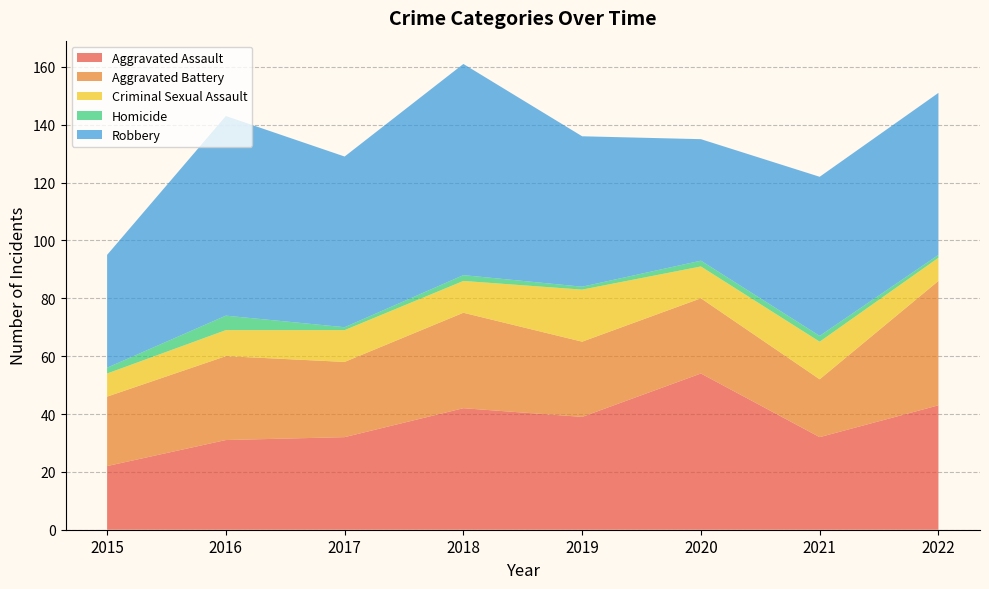

Reading left to right, transcribe all the data shown in this chart.

Aggravated Assault: 2015=22	2016=31	2017=32	2018=42	2019=39	2020=54	2021=32	2022=43
Aggravated Battery: 2015=24	2016=29	2017=26	2018=33	2019=26	2020=26	2021=20	2022=43
Criminal Sexual Assault: 2015=8	2016=9	2017=11	2018=11	2019=18	2020=11	2021=13	2022=8
Homicide: 2015=2	2016=5	2017=1	2018=2	2019=1	2020=2	2021=2	2022=1
Robbery: 2015=39	2016=69	2017=59	2018=73	2019=52	2020=42	2021=55	2022=56